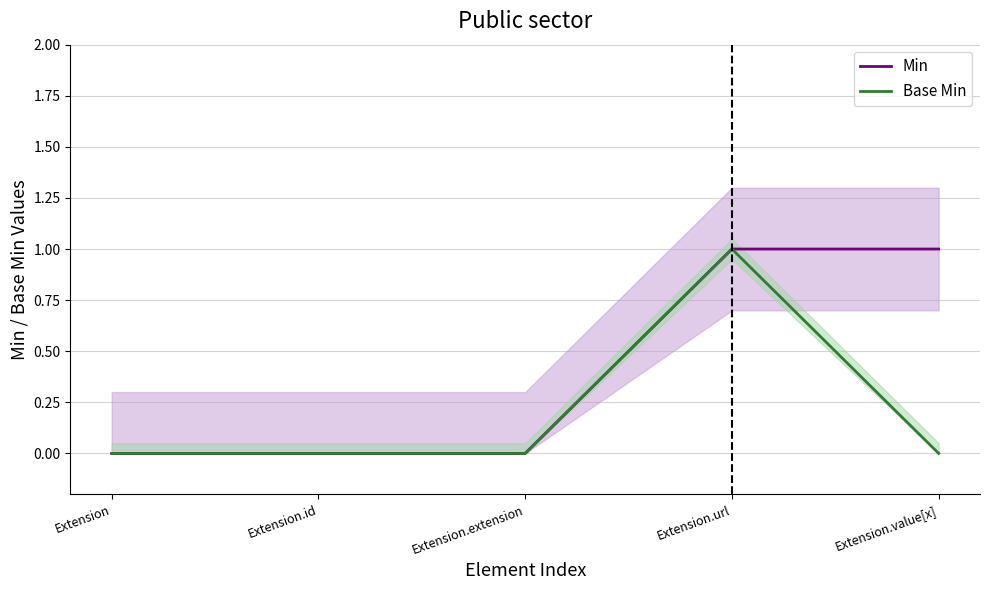

Does the chart display data point markers on the line(s)?

No